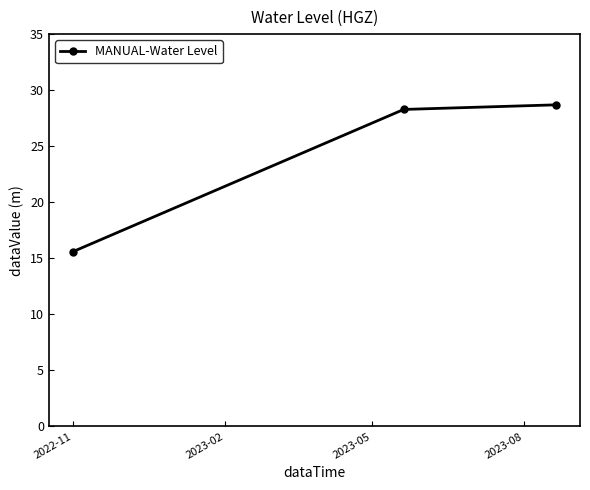

What is the value of the 1st point from the left?

15.6